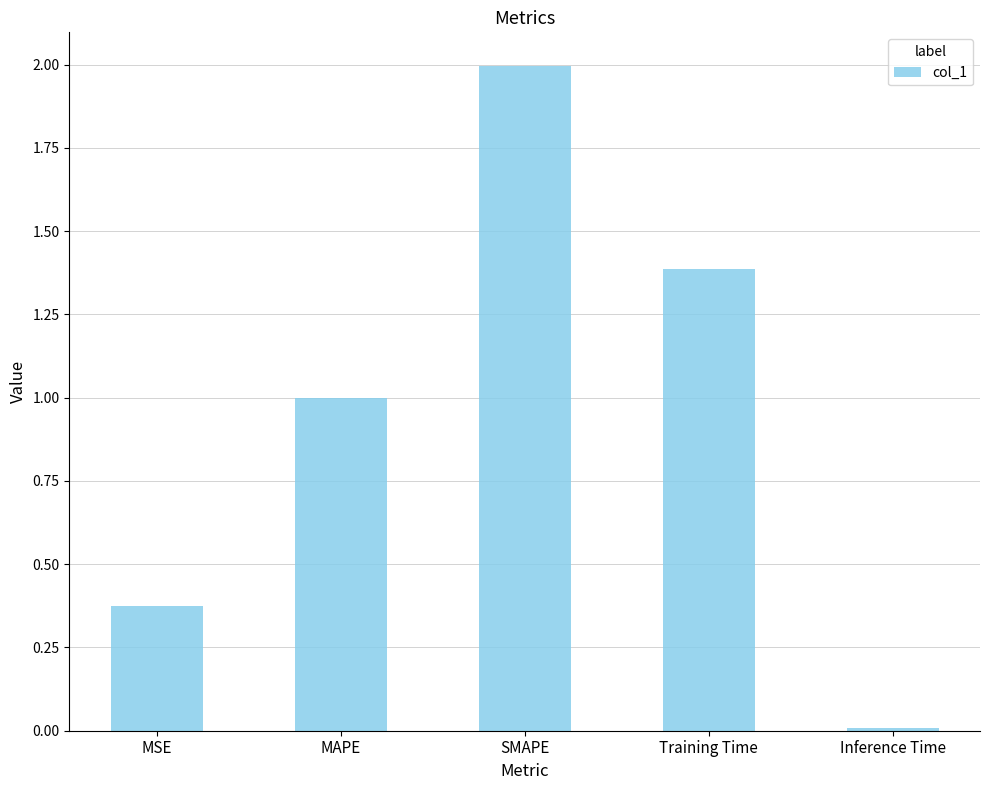

What is the difference between the second highest and second lowest values?

1.0